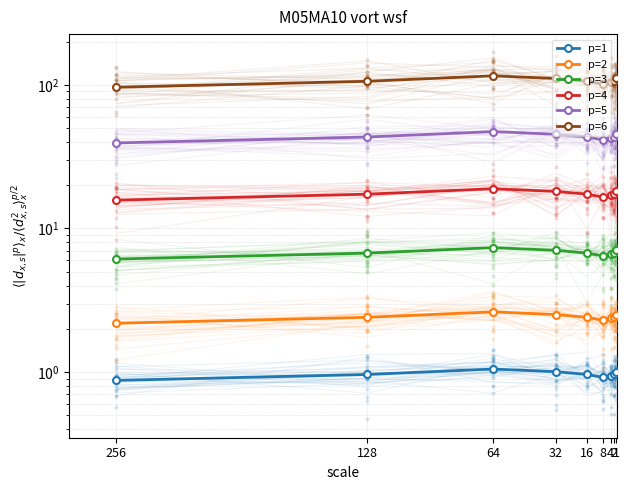

Is the value of p=1 at 32 greater than the value of p=4 at 64?

No